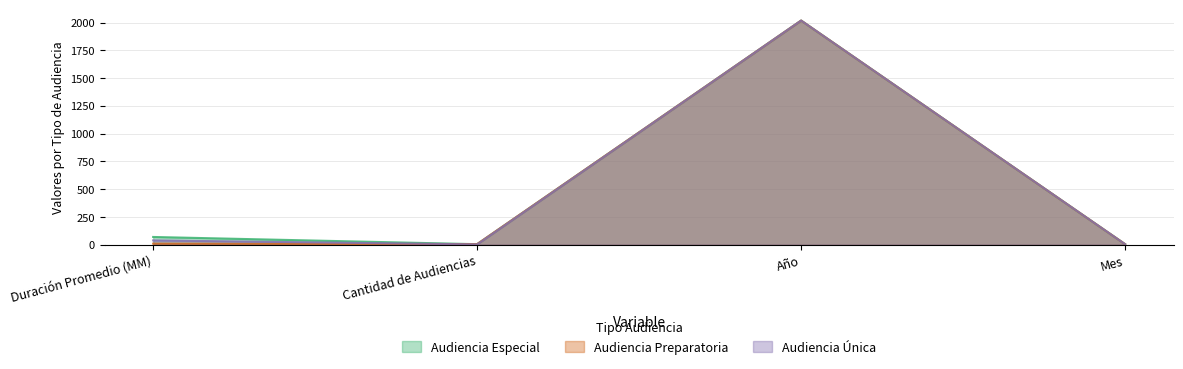

Between Año and Duración Promedio (MM), which is larger?

Año